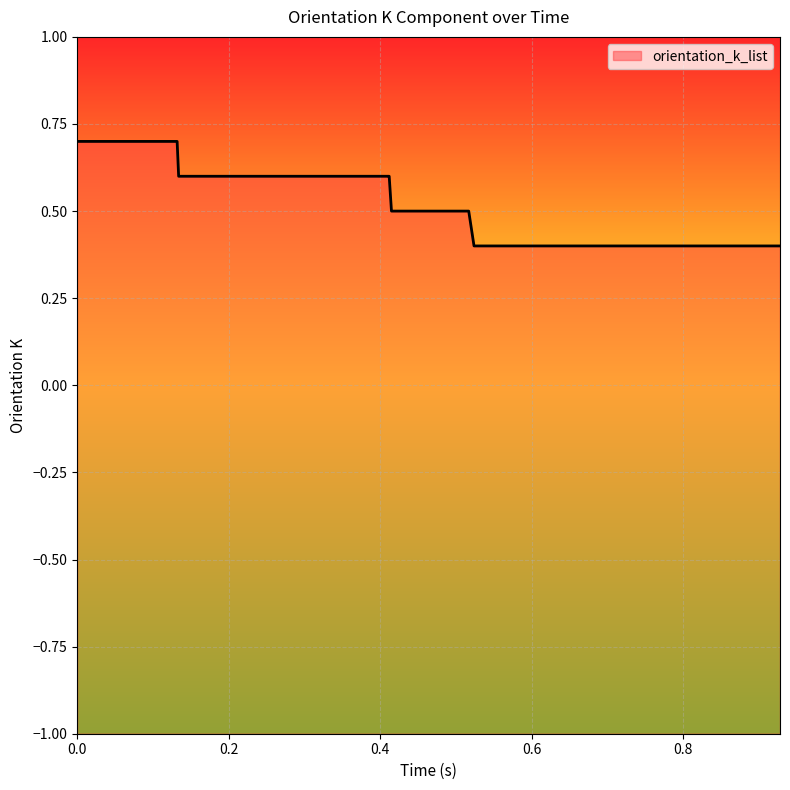

Is it true that the value at 0.816 is 0.6?

False